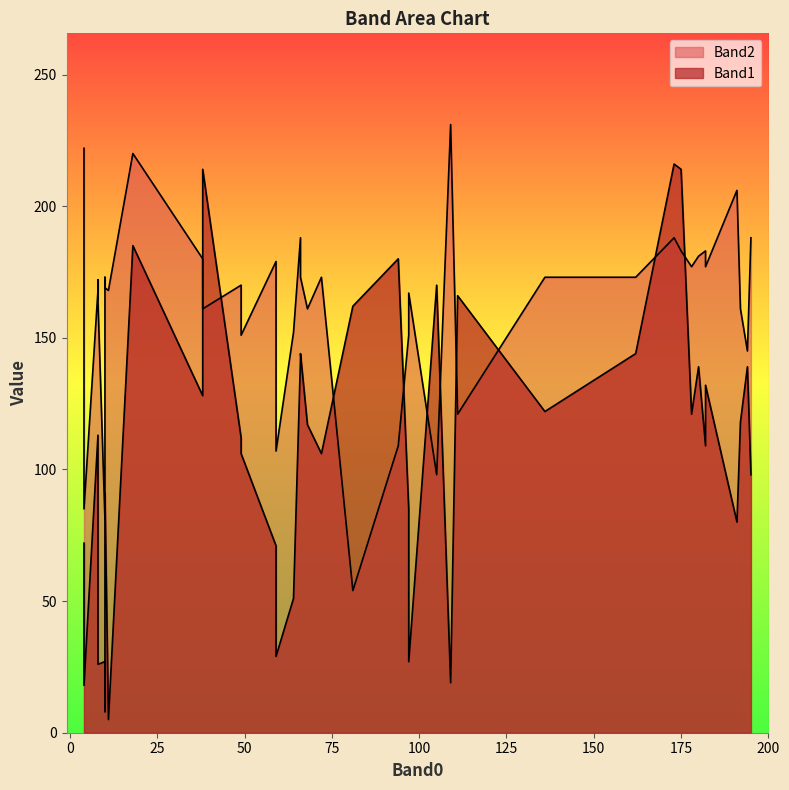

What is the highest value of the Band1 series?

216